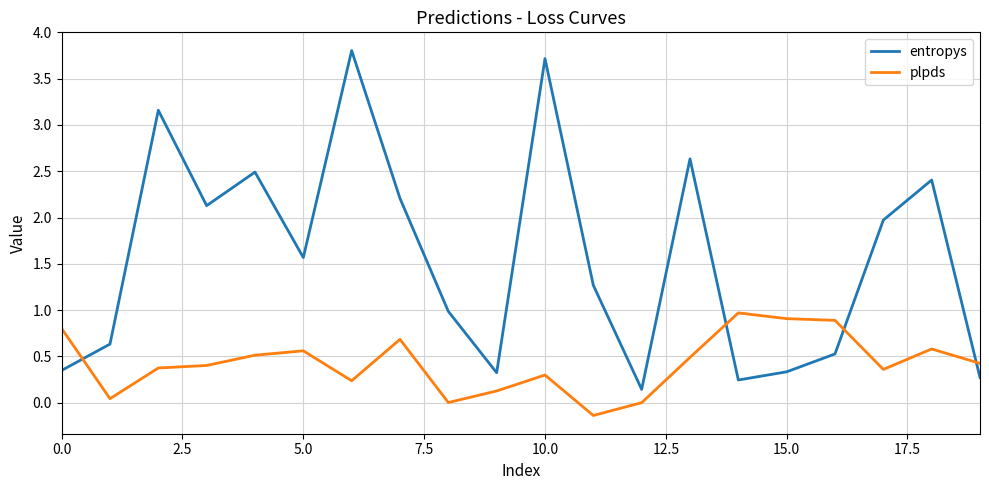

Which series has the widest spread of values?

entropys